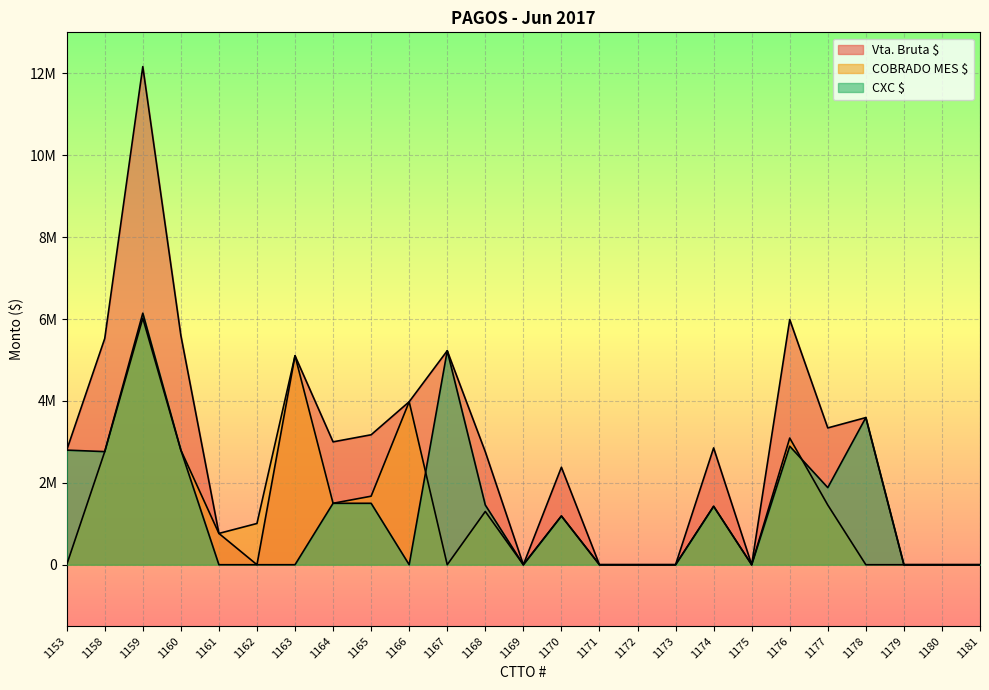

At 1164, list the series in order from largest to smallest.

Vta. Bruta $, COBRADO MES $, CXC $